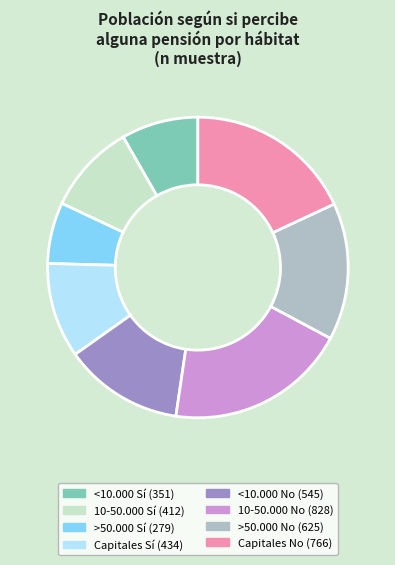

Is there a majority slice in this chart?

No